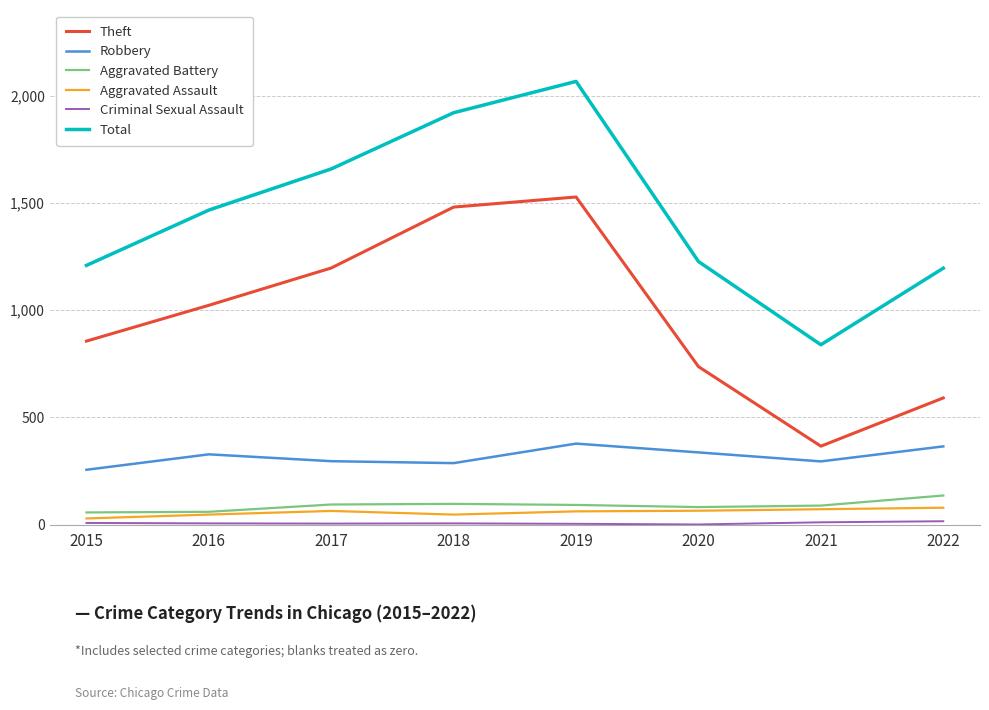

At which category is the sum across all series the highest?

2019